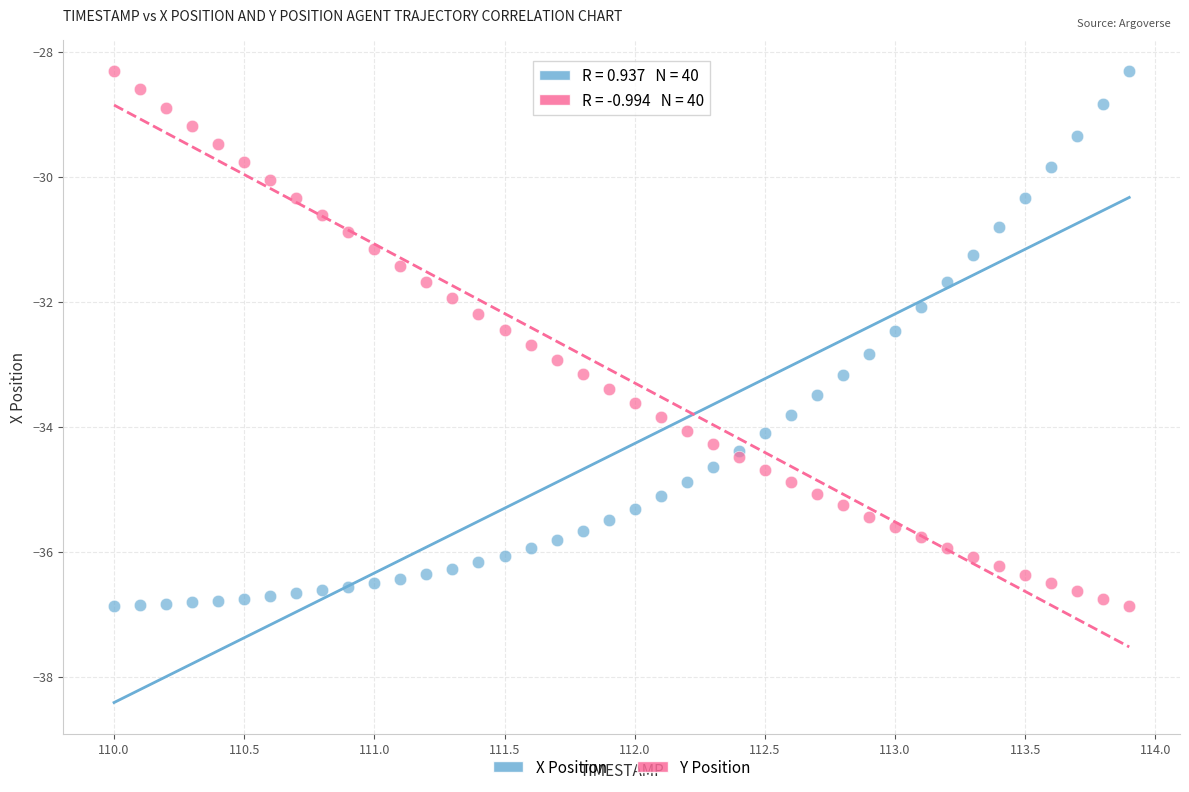

What is the X range (max minus min) for the scatter plot?

3.9